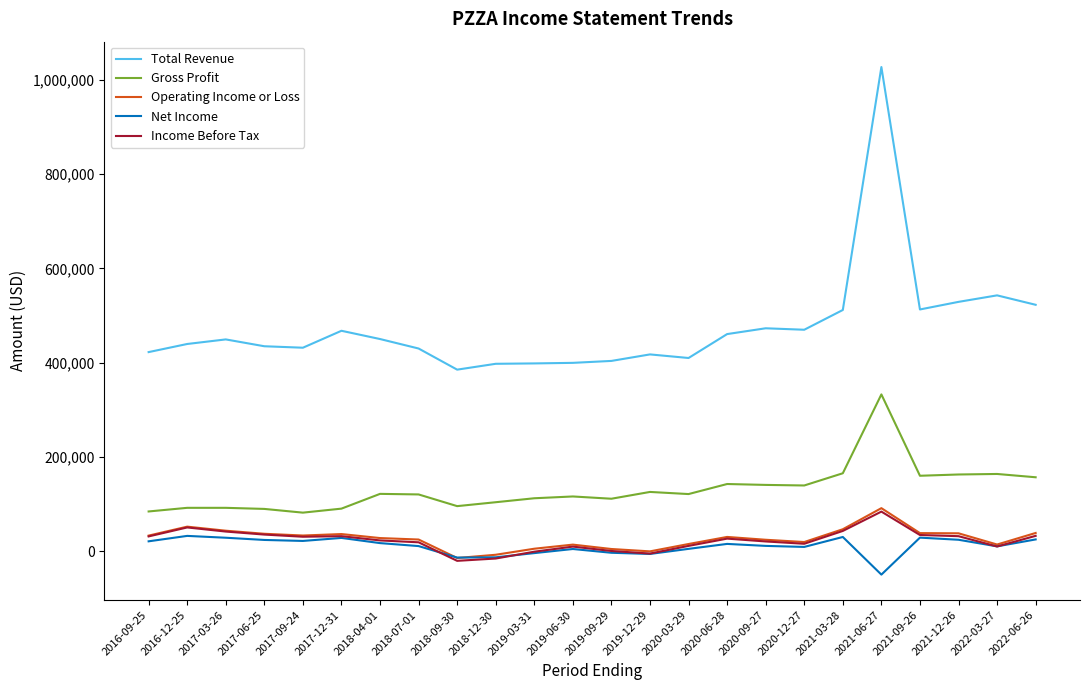

Which series has the largest total across all categories?

Total Revenue